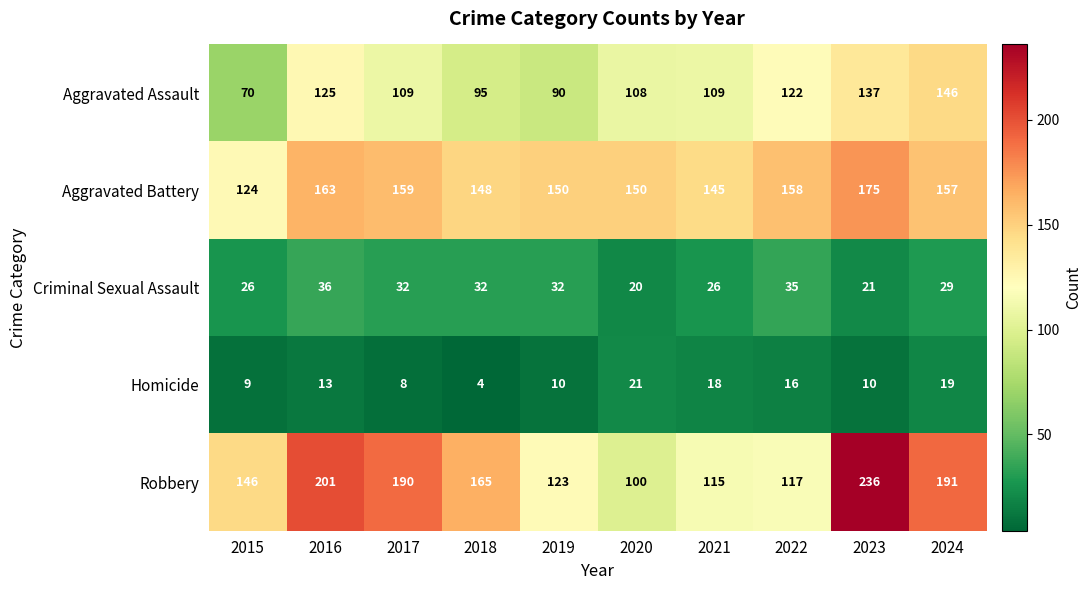

Which series has the largest range (max minus min)?

Robbery